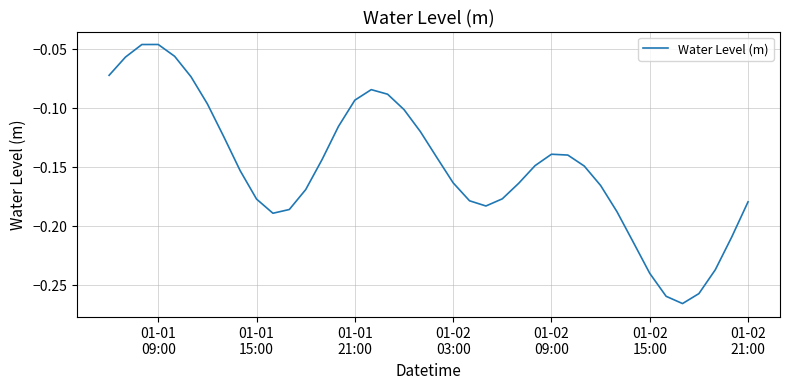

Does the chart have visible grid lines?

Yes